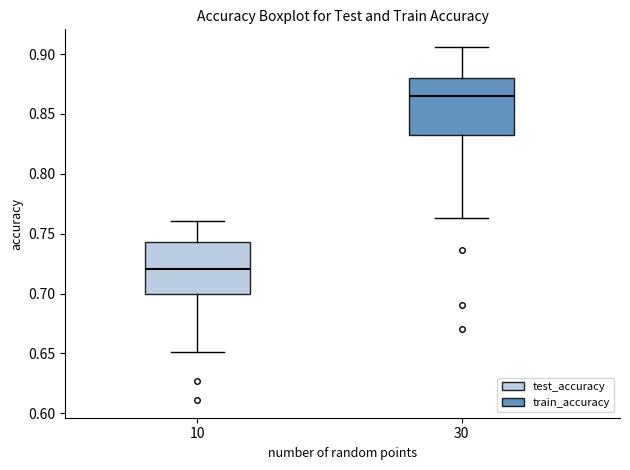

Reading left to right, transcribe this box plot: for each box, give where its median line is, the range the box spans, and where its two whiskers end, as read against the y-axis. The values are not printed on the chart, so give them approximately, as read against the axis.

10: median 0.720, box 0.700 to 0.745, whiskers 0.650 to 0.760
30: median 0.865, box 0.830 to 0.880, whiskers 0.765 to 0.905